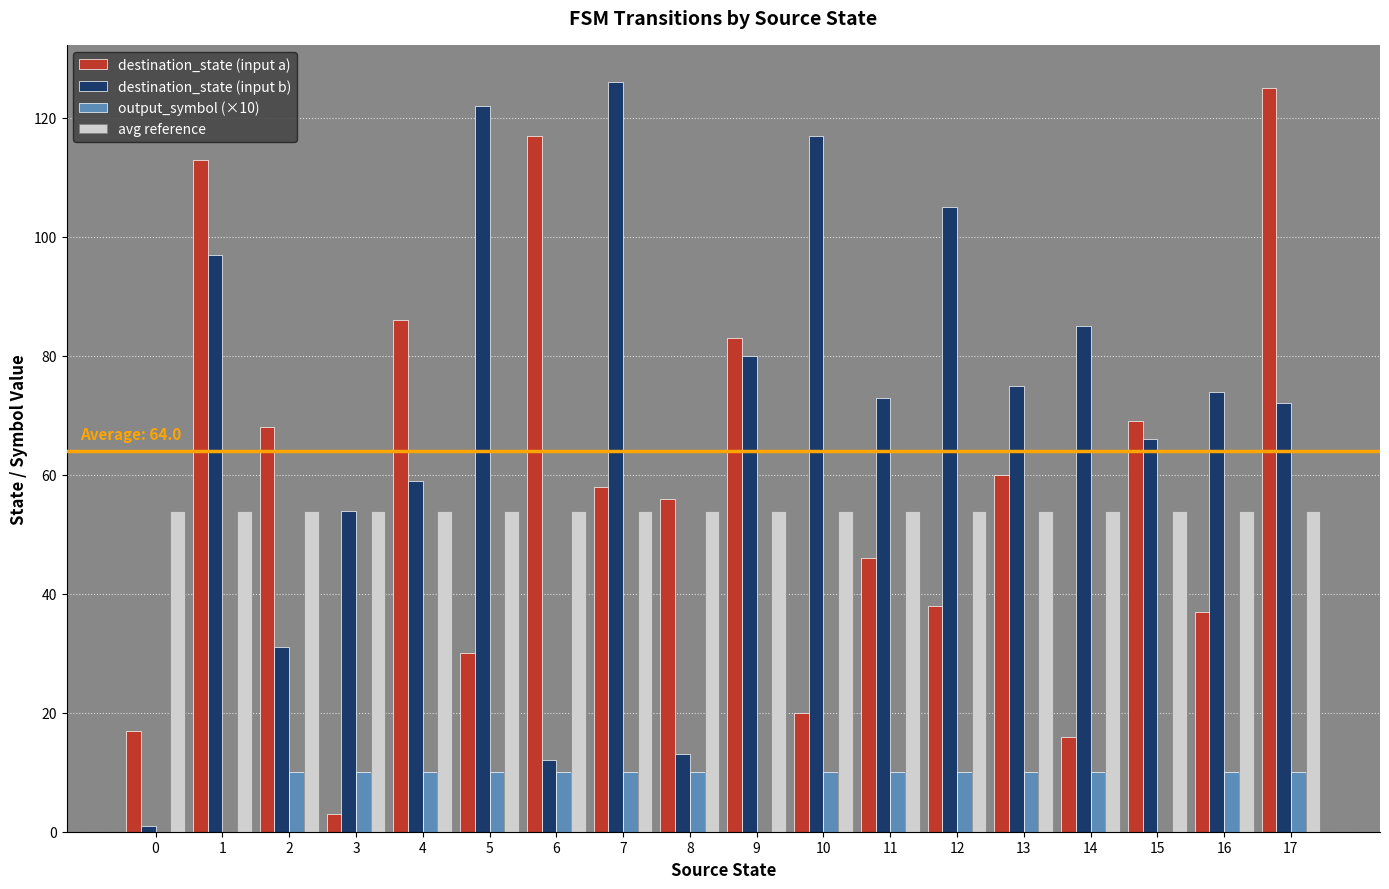

Which series changed the most between 1 and 6?

destination_state (input b)